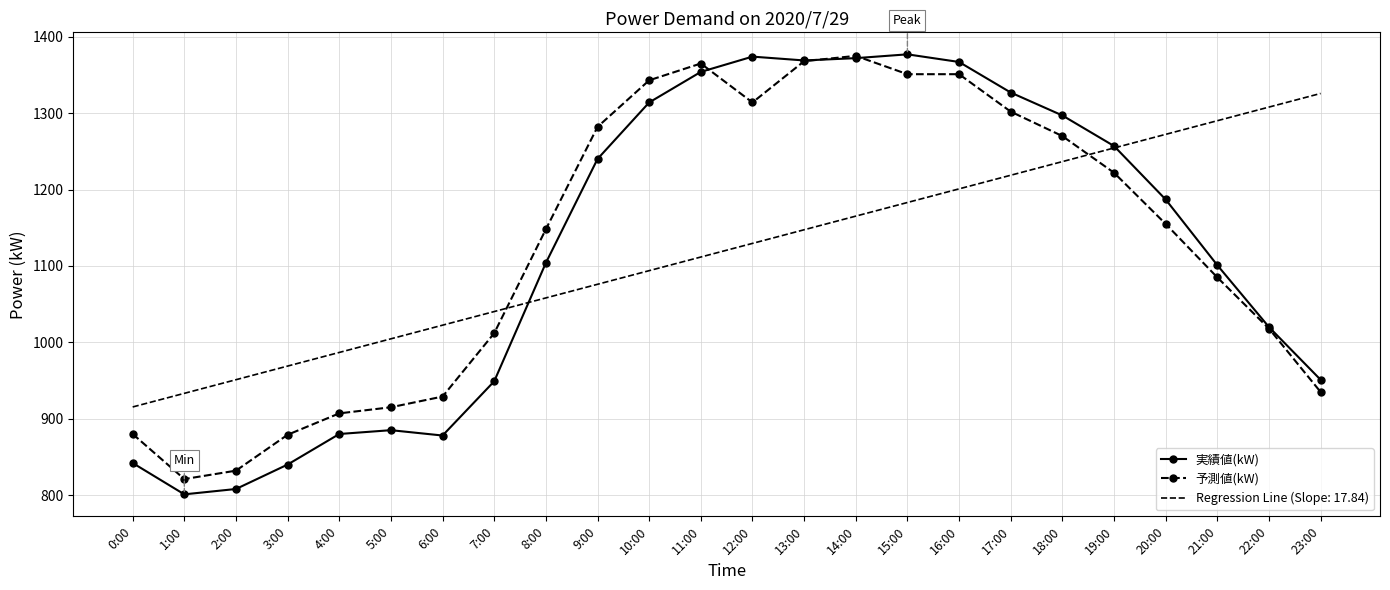

Which series has the widest spread of values?

実績値(kW)